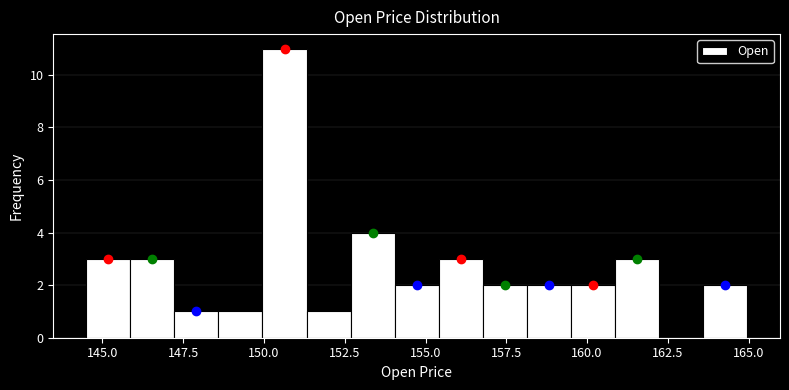

Around what value on the x-axis is the tallest bar? Give the approximate position of its centre, as read against the axis.

150.5